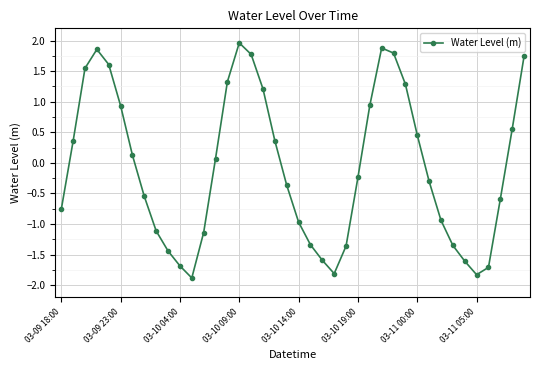

What is the sum of all values?

-2.8